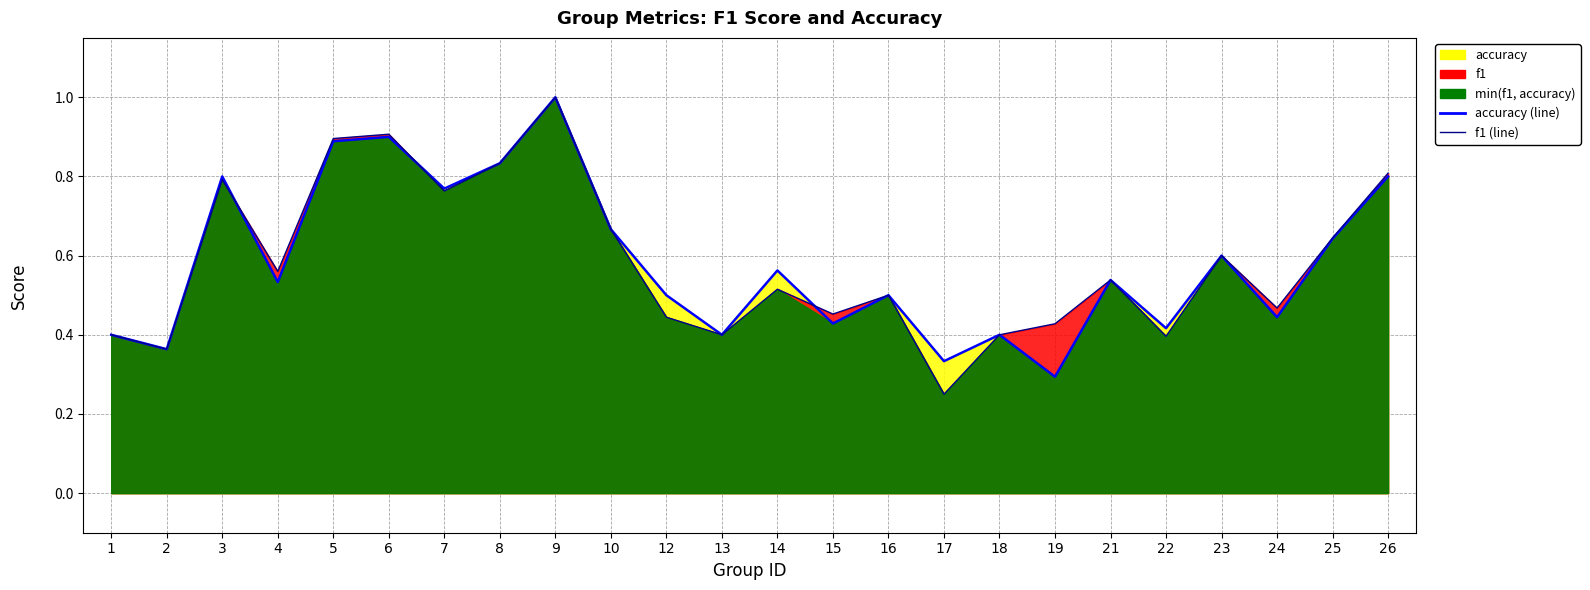

Does the chart display data point markers on the line(s)?

No